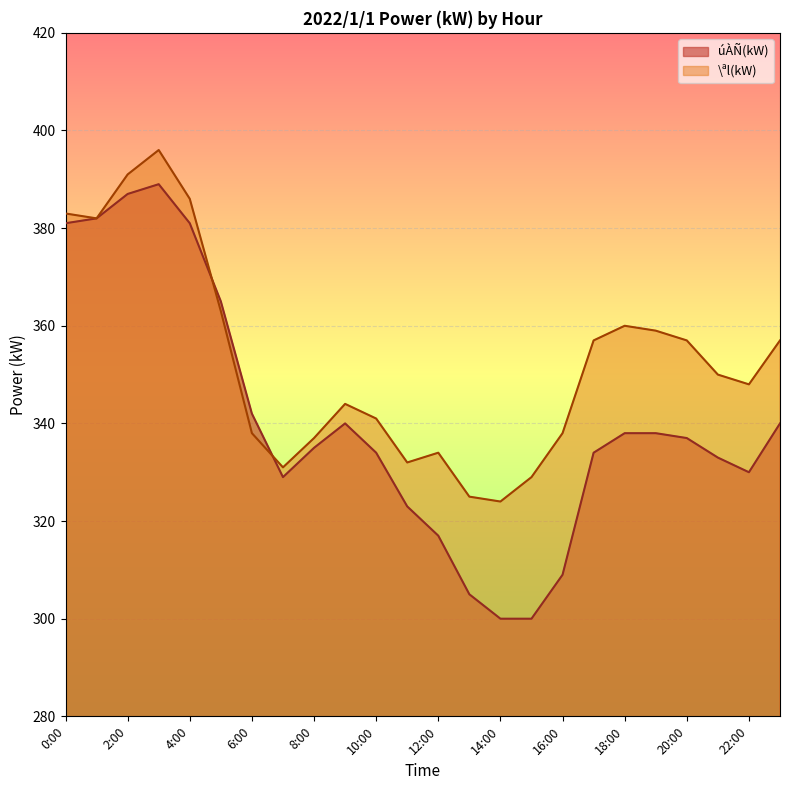

Which category has the highest value across all series?

3:00